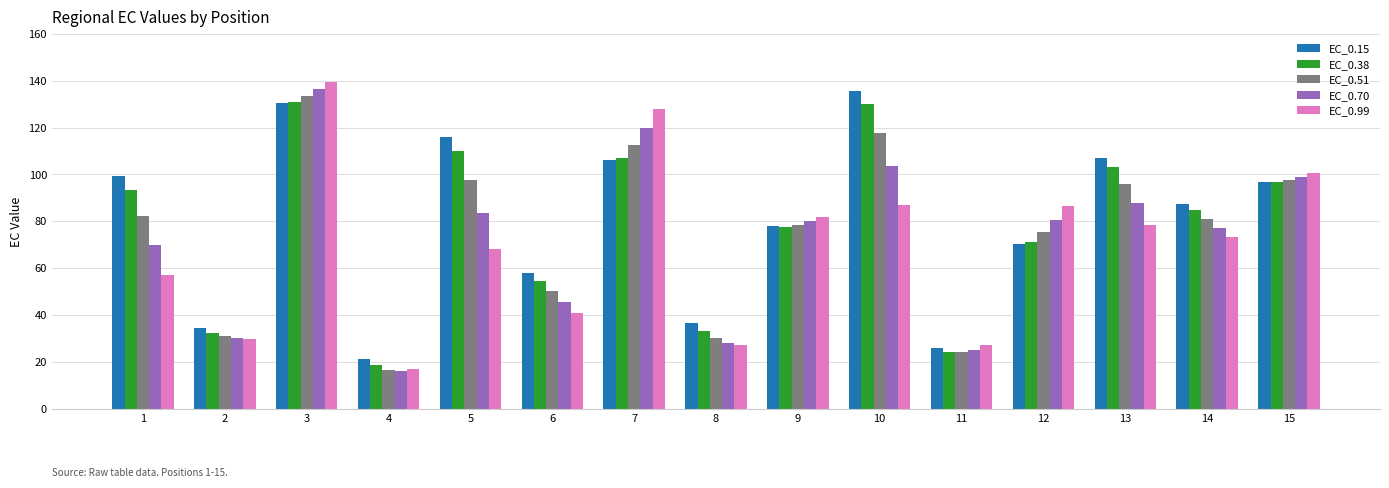

What is the value of the EC_0.15 bar at the 11th from the left?

25.9